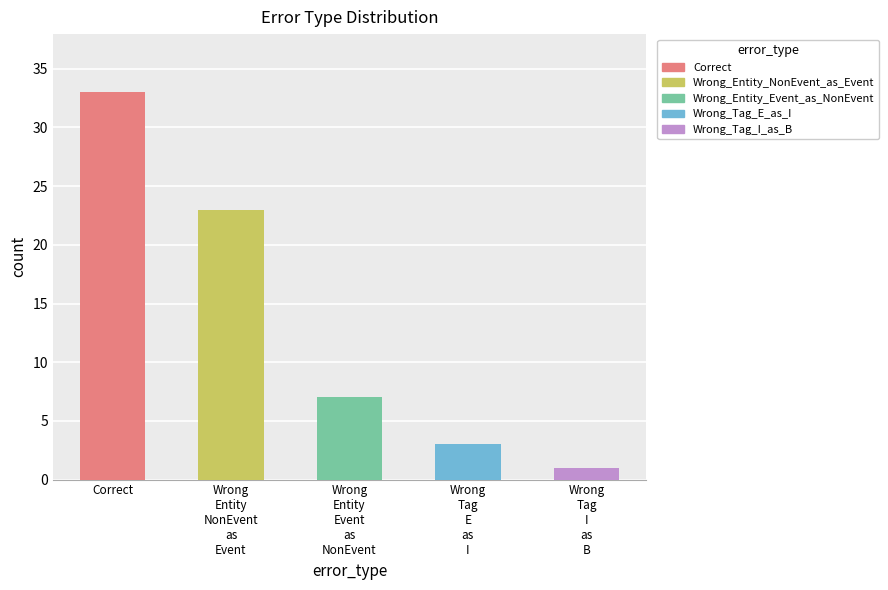

Is it true that the value at Wrong_Entity_Event_as_NonEvent is 7?

True